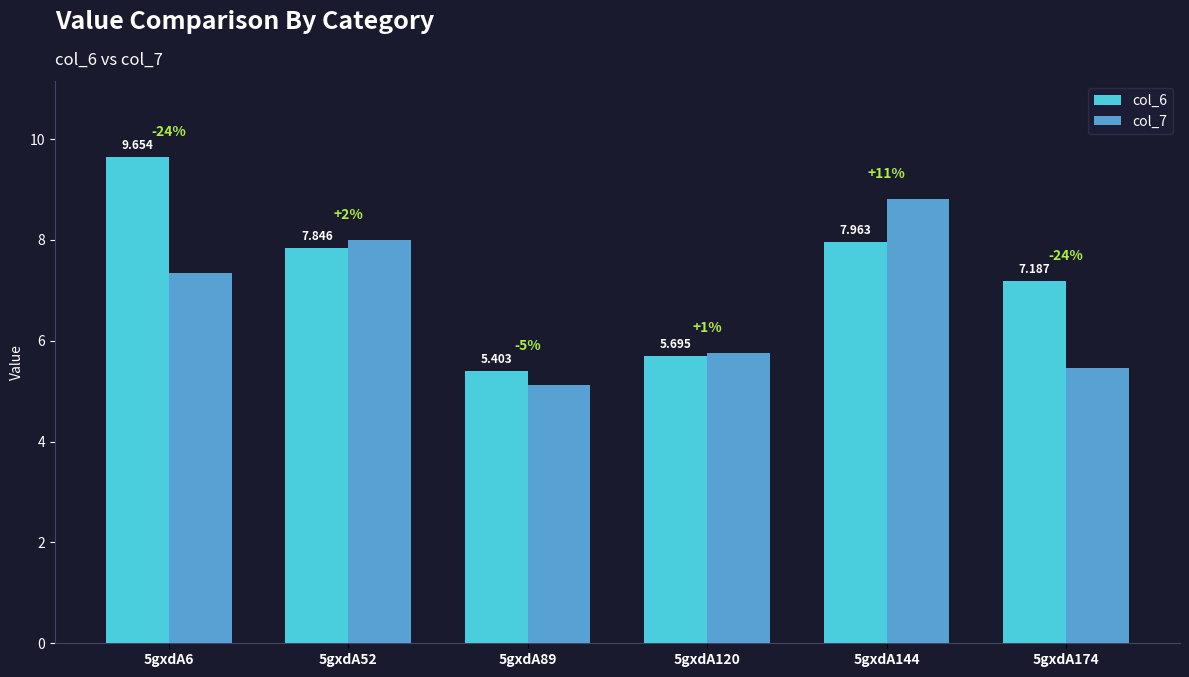

How many values in the col_7 series exceed 7?

3